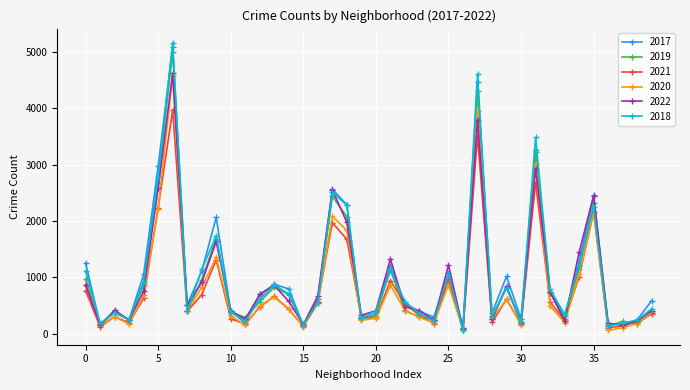

How many interior local peaks does the 2018 series have?

11